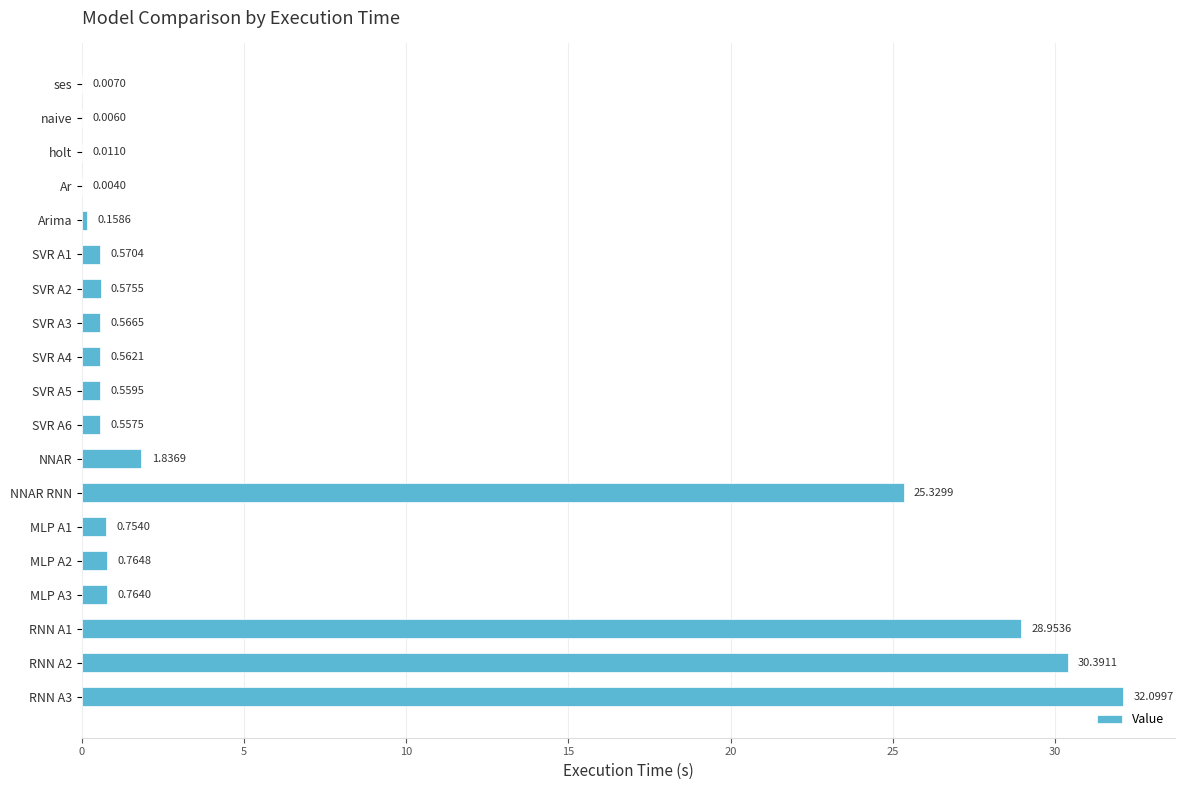

What is the change in value from MLP A3 to RNN A1?

+28.2